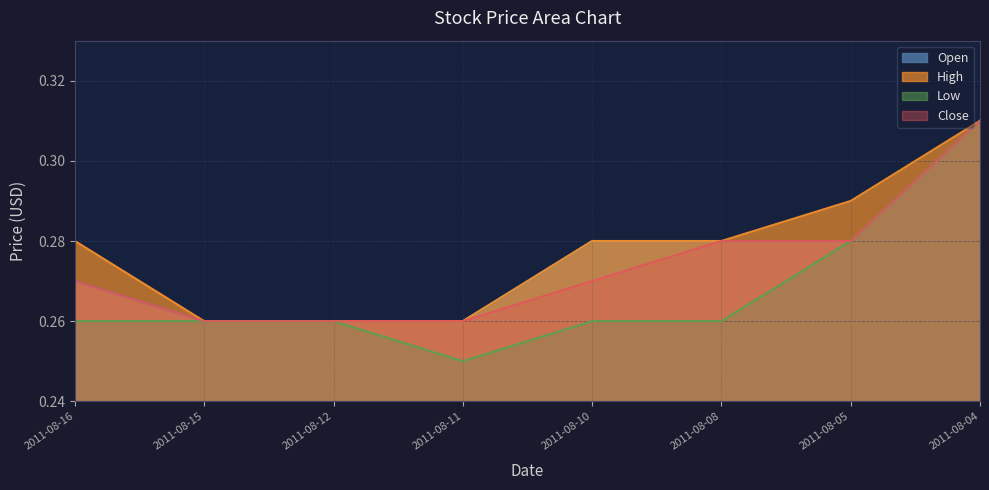

What is the difference between the maximum and minimum values in the Low series?

0.1